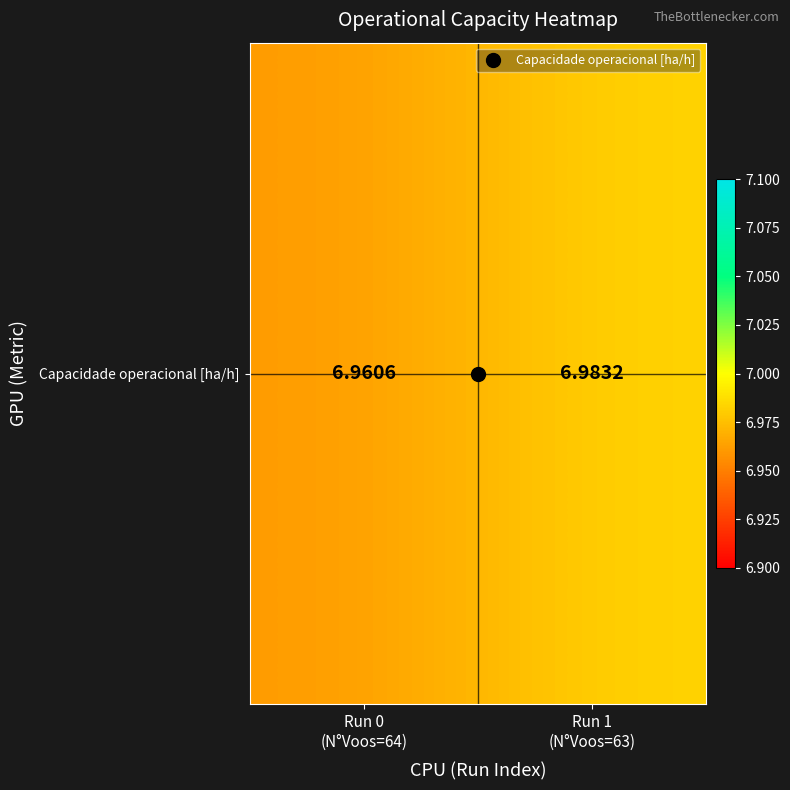

List the labels in order of value, smallest first.

Run 0
(N°Voos=64), Run 1
(N°Voos=63)